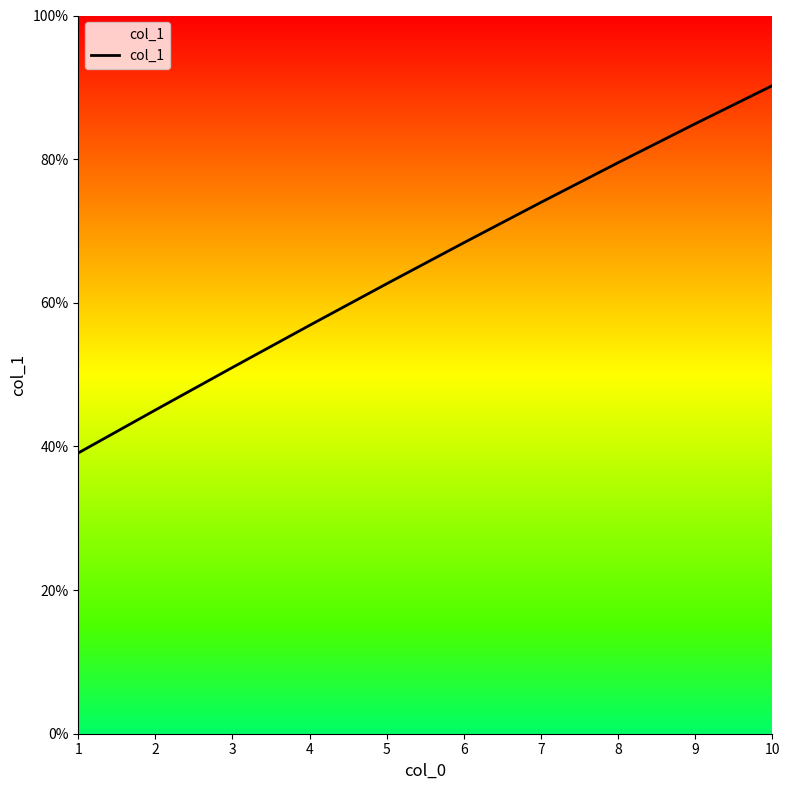

True or false: there are more than 1 points higher than both neighbors.

False